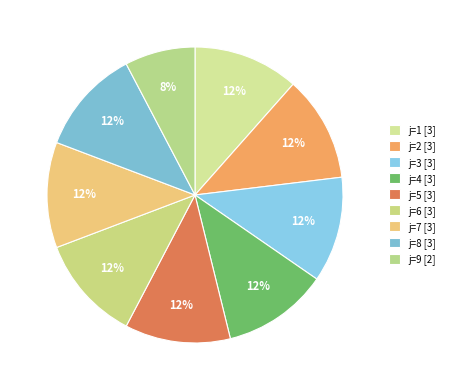

How many segments does this pie chart have?

9